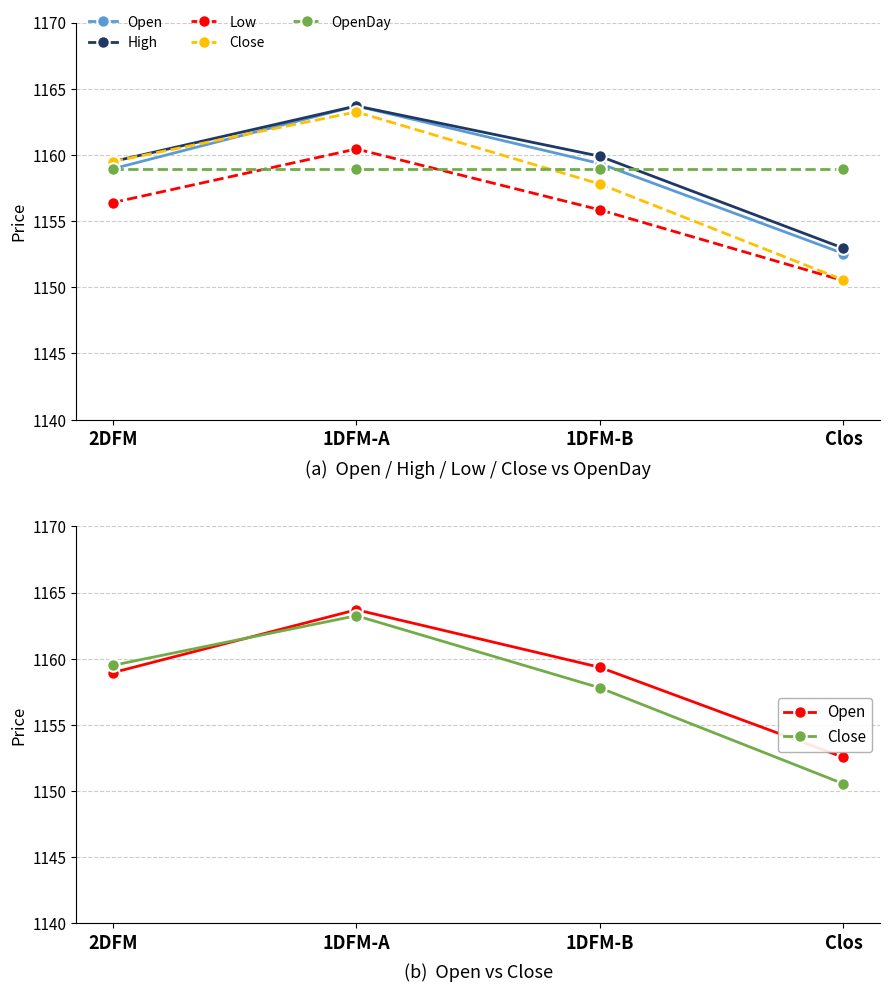

Which has a higher value, 1DFM-A or 1DFM-B?

1DFM-A